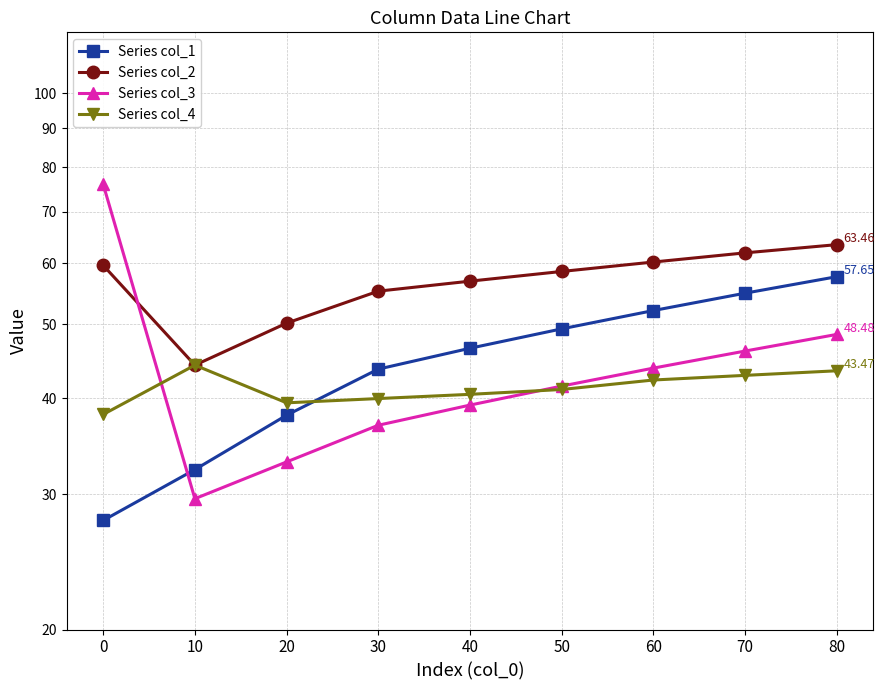

Which series has the widest spread of values?

Series col_3